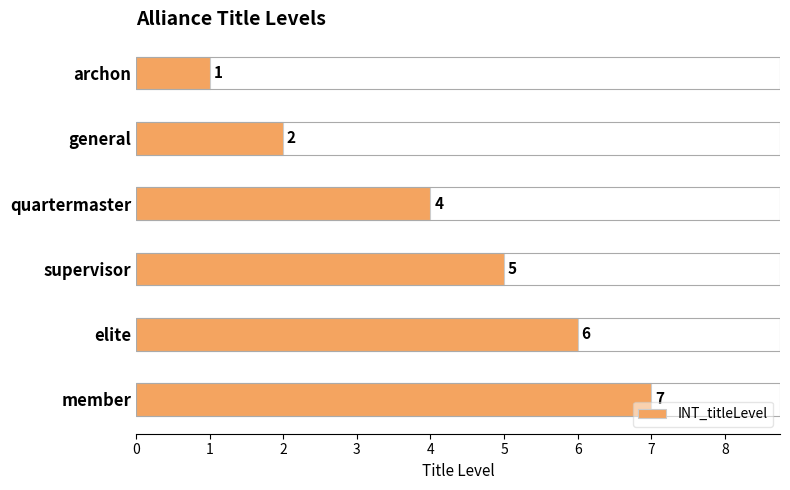

At which label is the value closest to 4?

quartermaster